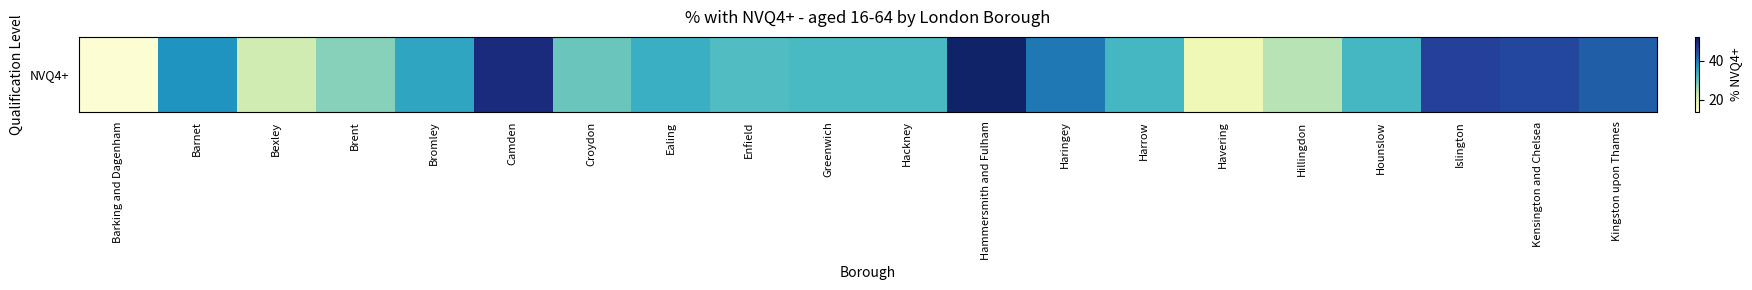

How many data points are above 32?

13